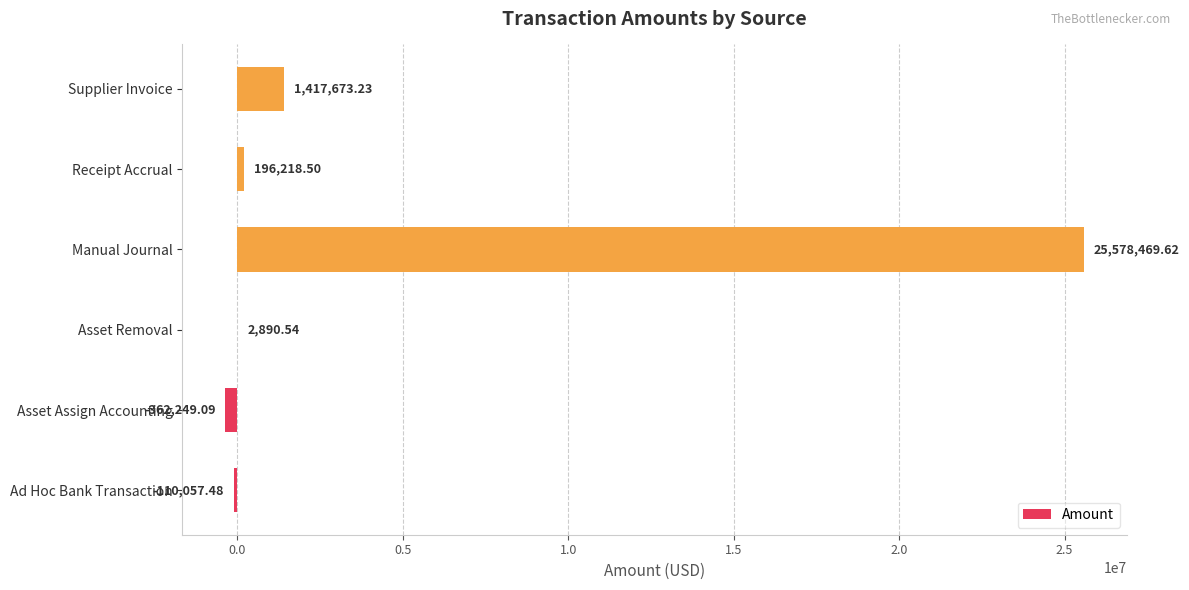

Where is the data nearest to the value 12608110?

Supplier Invoice